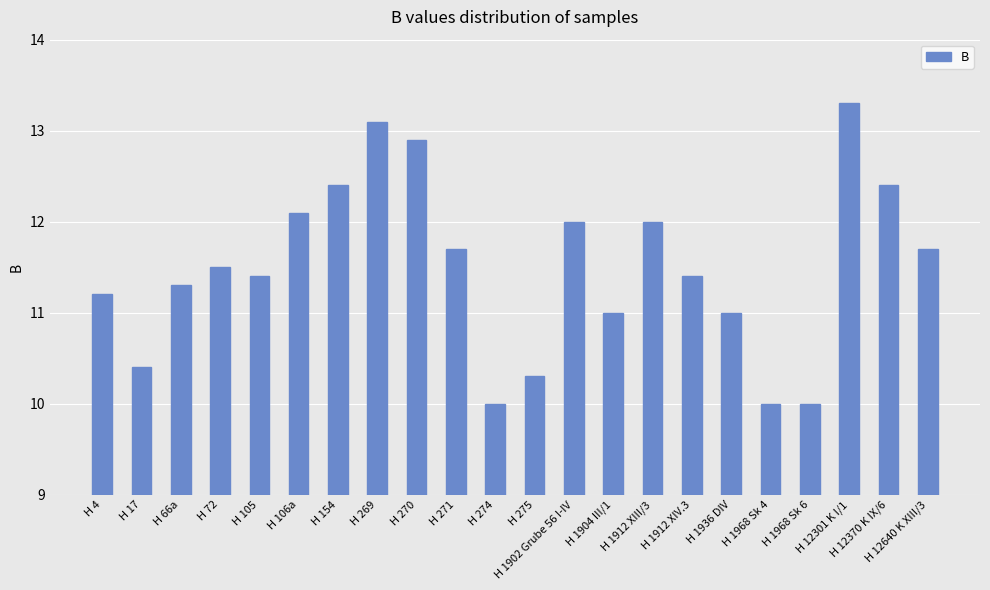

True or false: the data shows 7.3 at H 12301 K I/1.

False